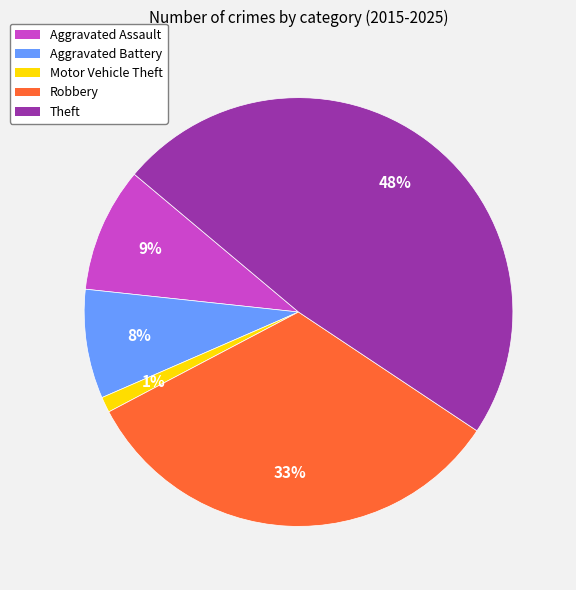

Approximately how many times larger is the value at Aggravated Battery compared to Theft?

0.2